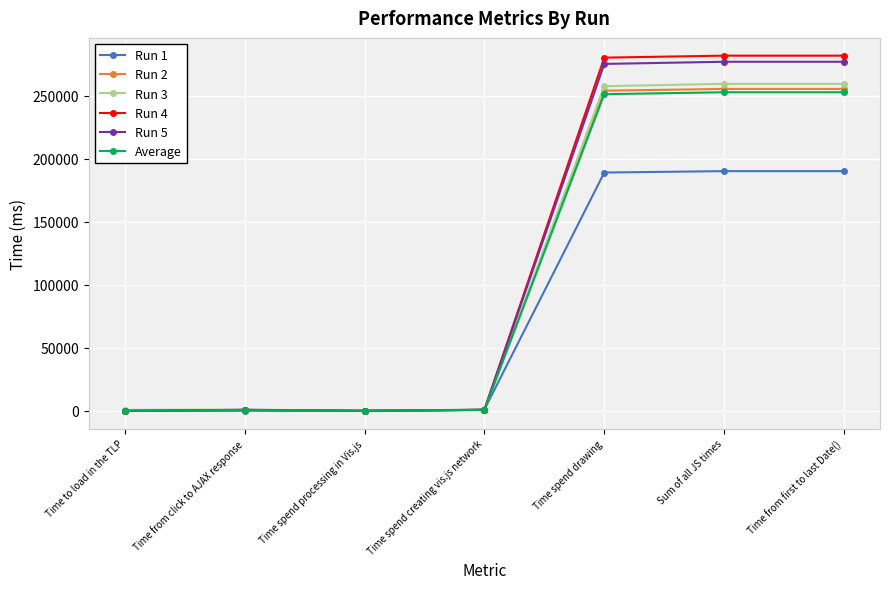

List the series in order of their peak value, highest first.

Run 4, Run 5, Run 3, Run 2, Average, Run 1